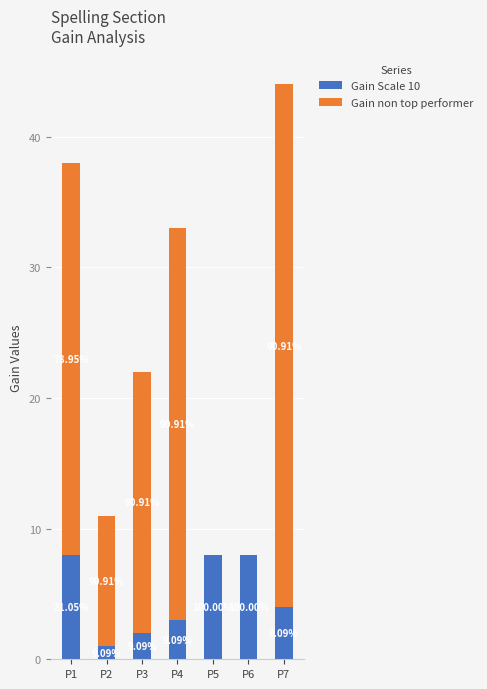

Are the bars horizontal?

No